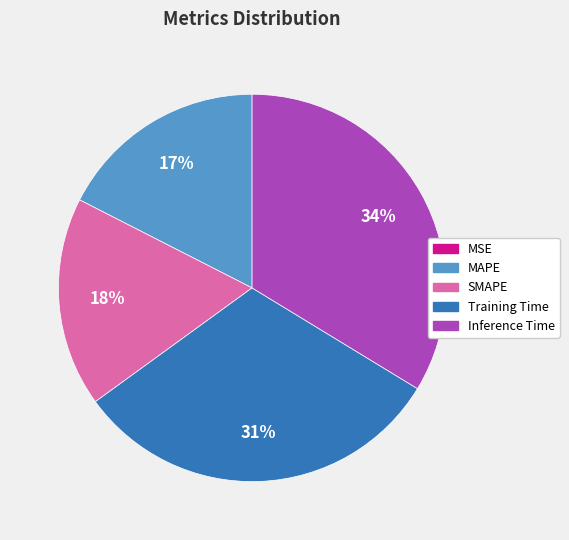

Combined, do Training Time and SMAPE account for over 50%?

No